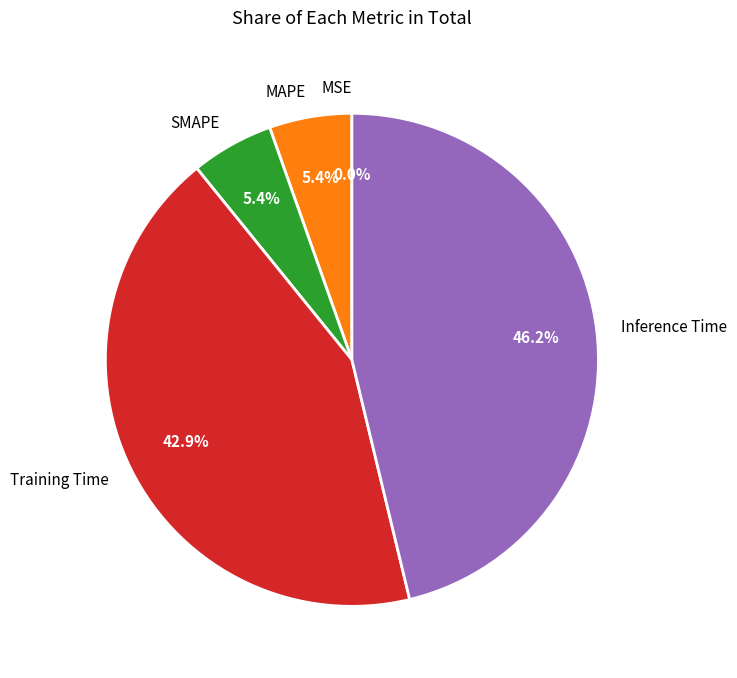

True or false: Inference Time accounts for 46% of the total.

True